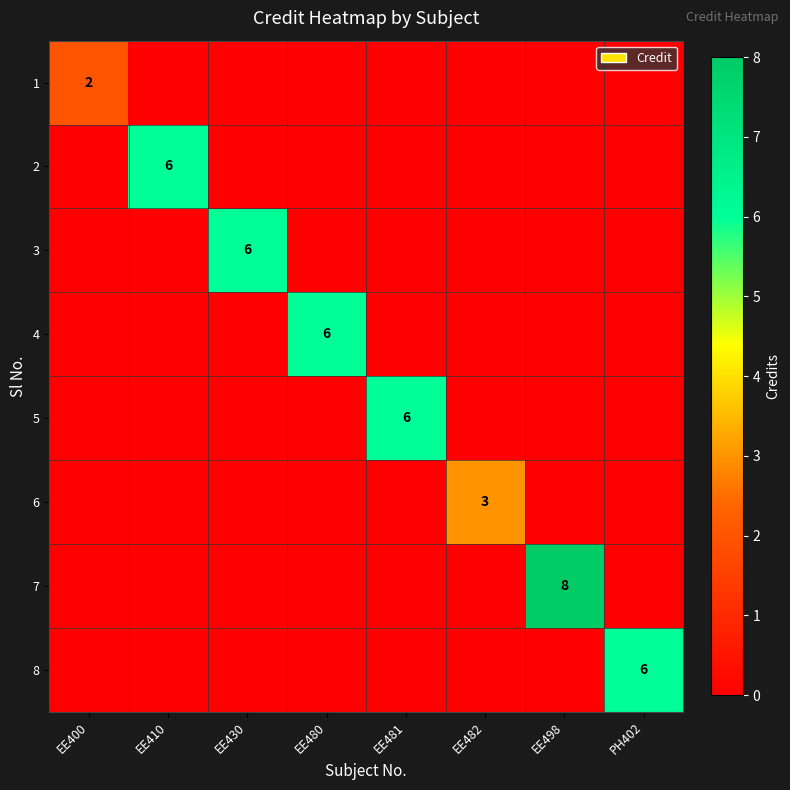

Is it true that 5 equals 6 at EE481?

True